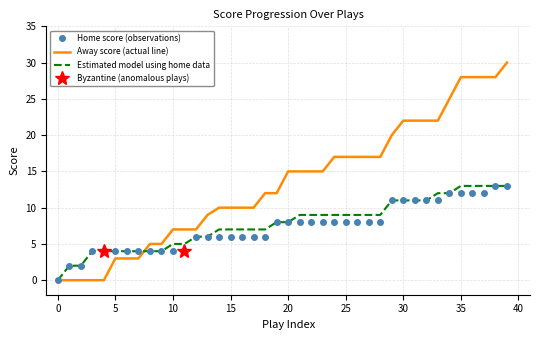

Which series changed the most between 1 and 10?

Away Score